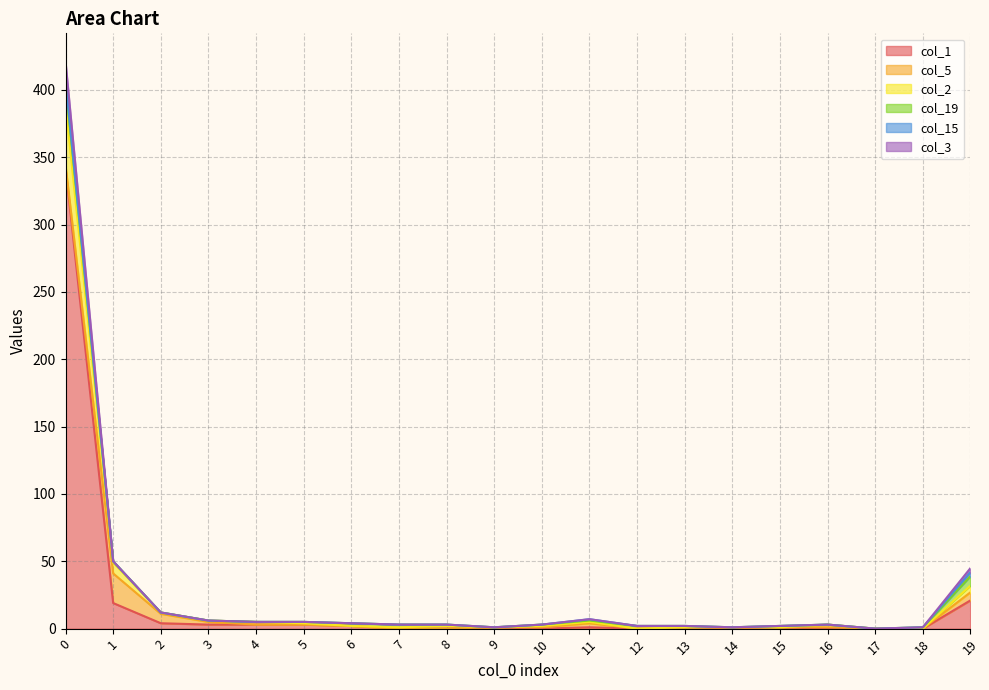

True or false: col_3 and col_2 cross at least once.

False